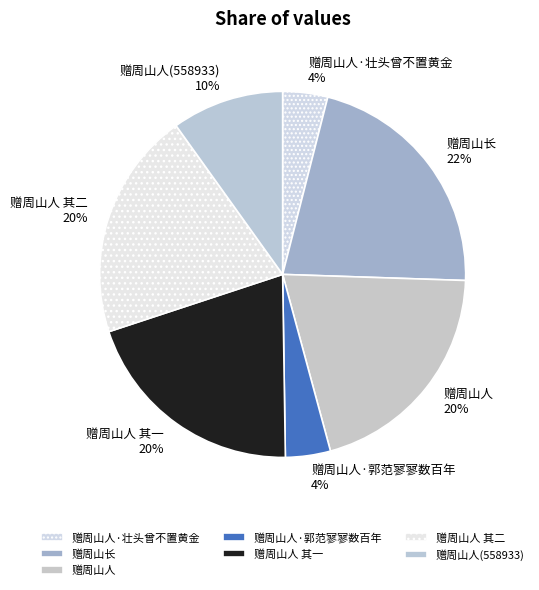

Combined, do 赠周山长 and 赠周山人·壮头曾不置黄金 account for over 50%?

No